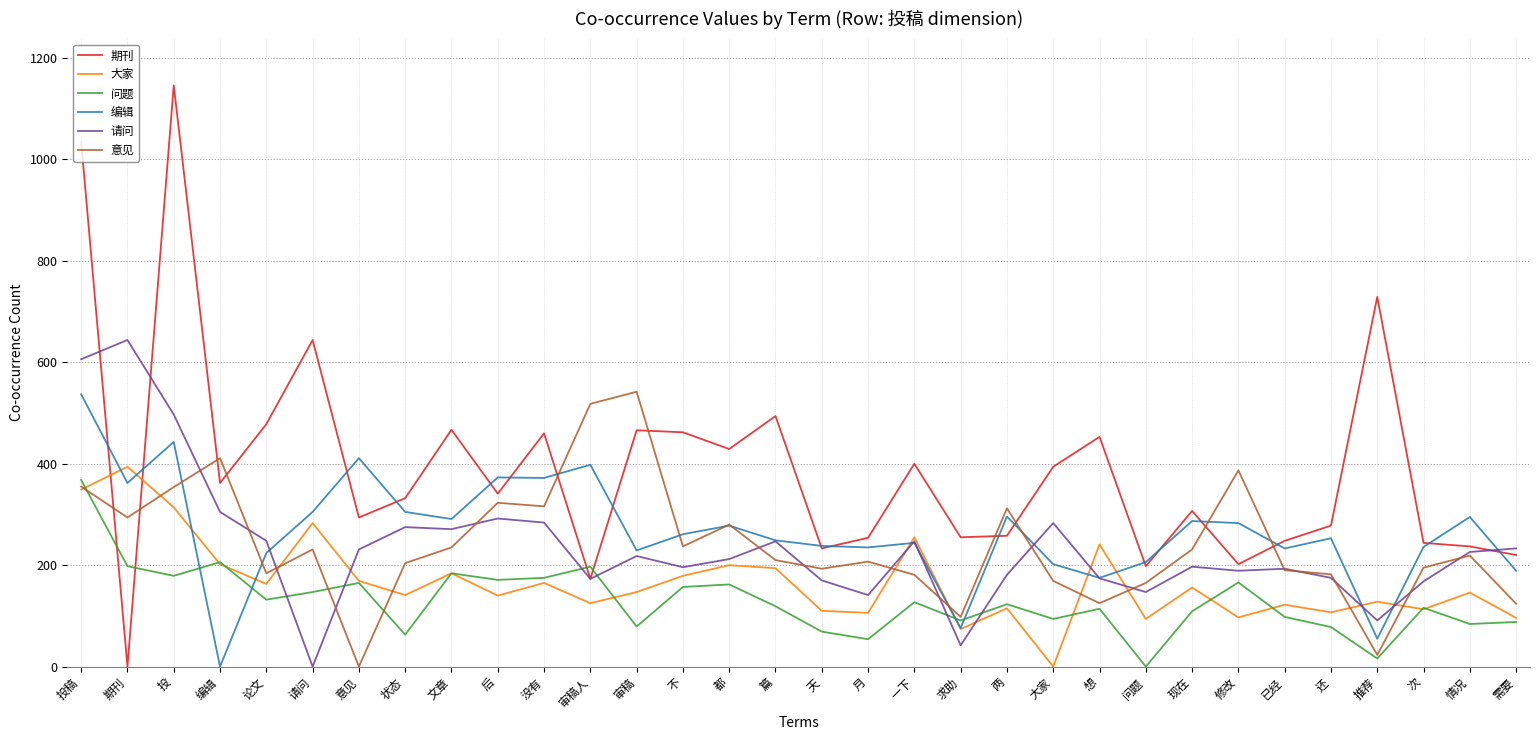

True or false: 意见 has a value of 564 at 没有.

False